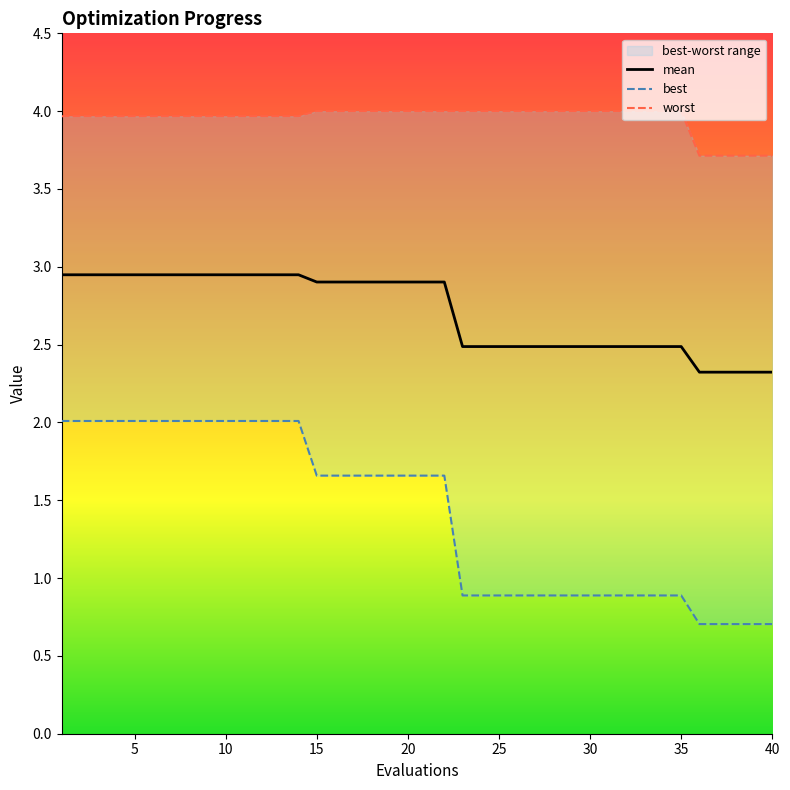

At how many categories does at least one series exceed 1?

40